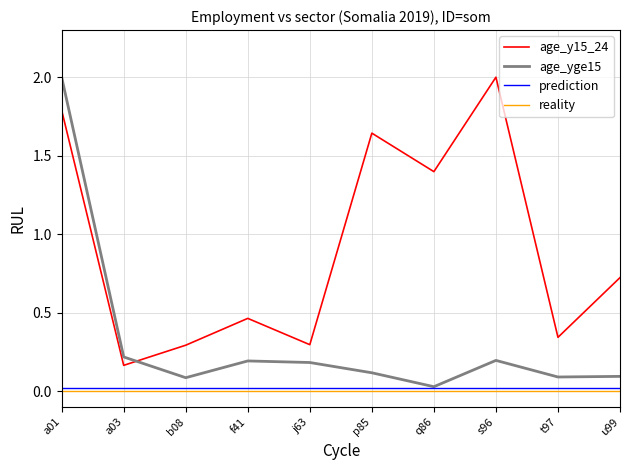

Is this an area chart (filled region under the line)?

No